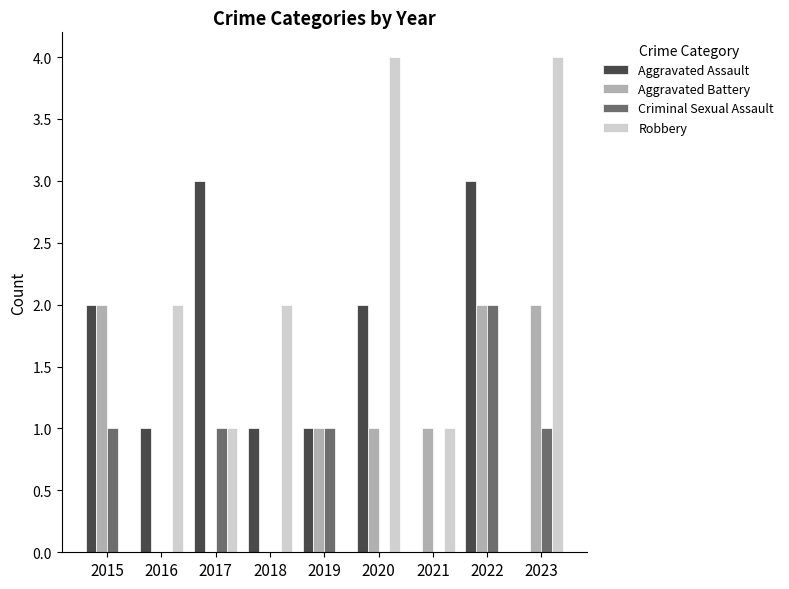

Is it true that Aggravated Battery equals 0 at 2016?

True